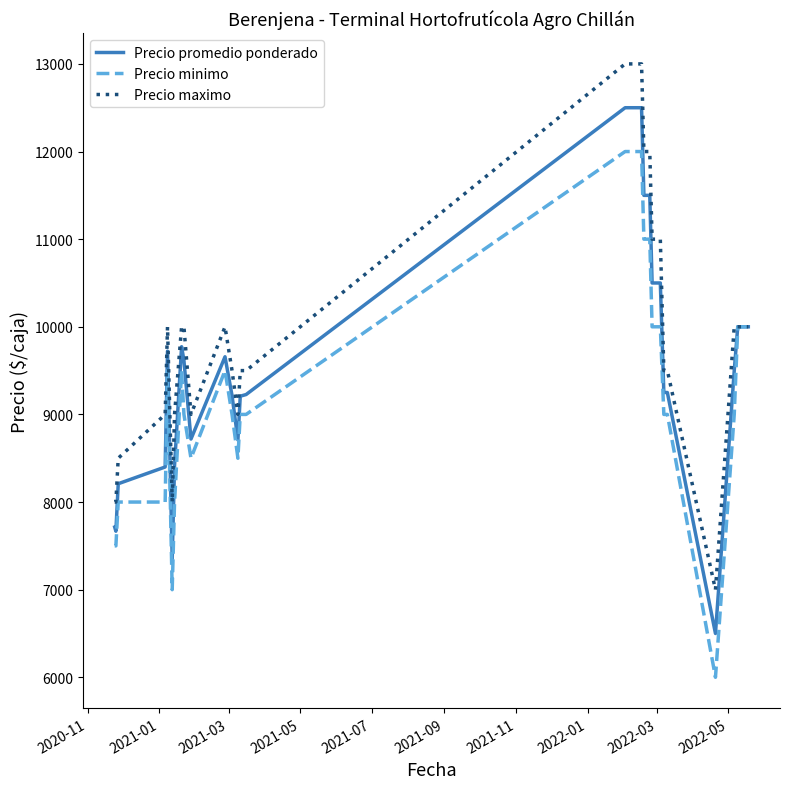

What is the greatest value displayed?

13000